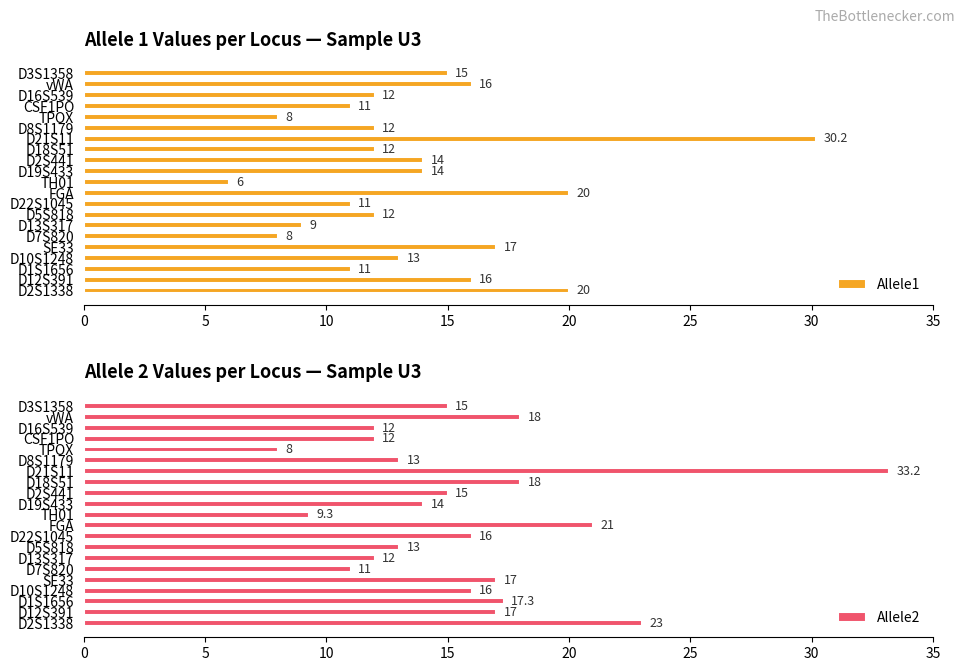

Which series has the largest range (max minus min)?

Allele2